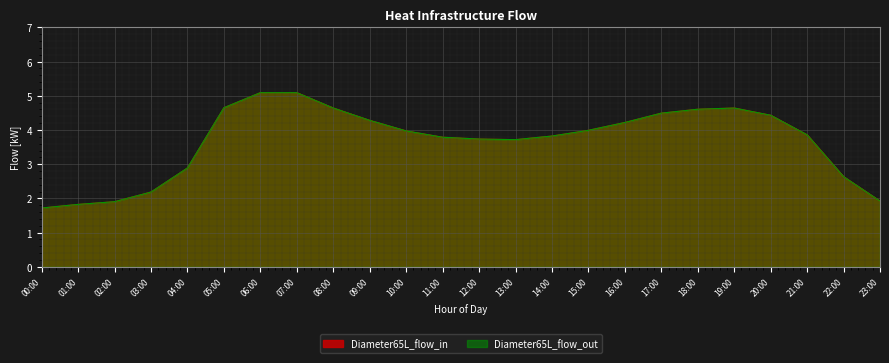

At which label is Diameter65L_flow_out closest to 3?

04:00